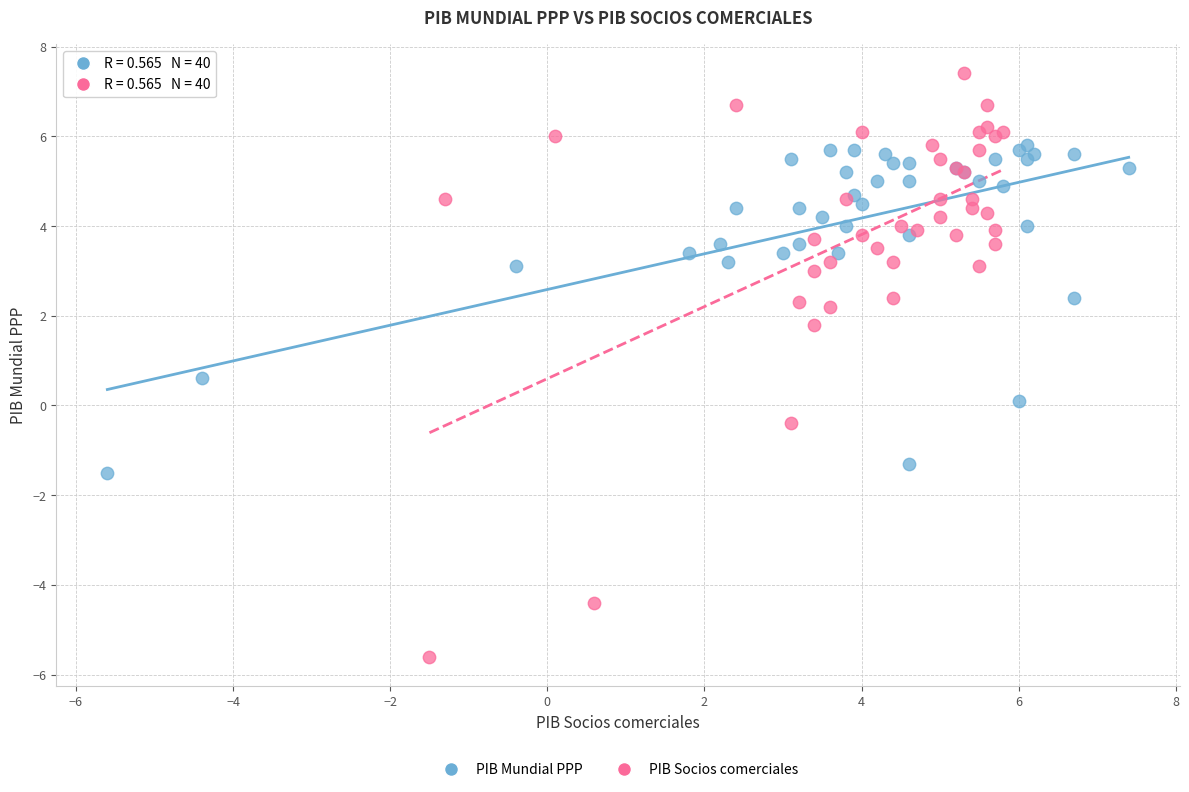

Which series reaches the maximum Y coordinate?

PIB Socios comerciales